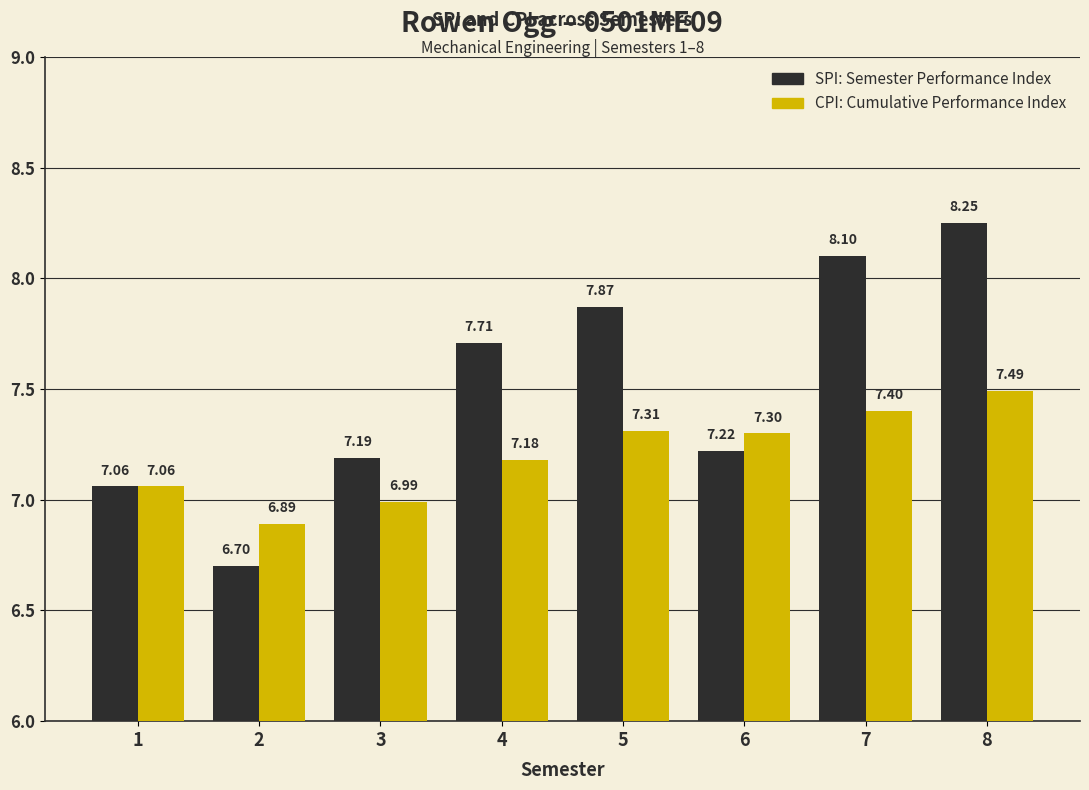

At which category is the sum across all series the highest?

8